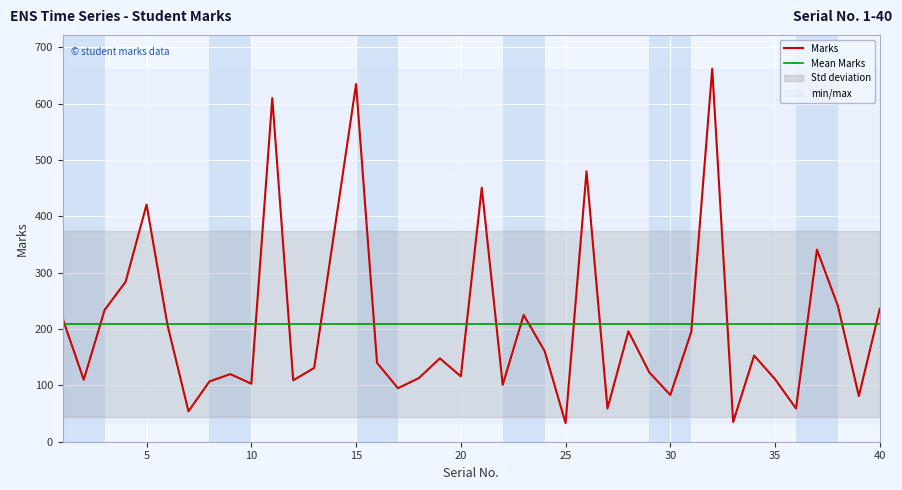

Is it true that the value at 4 is 380?

False